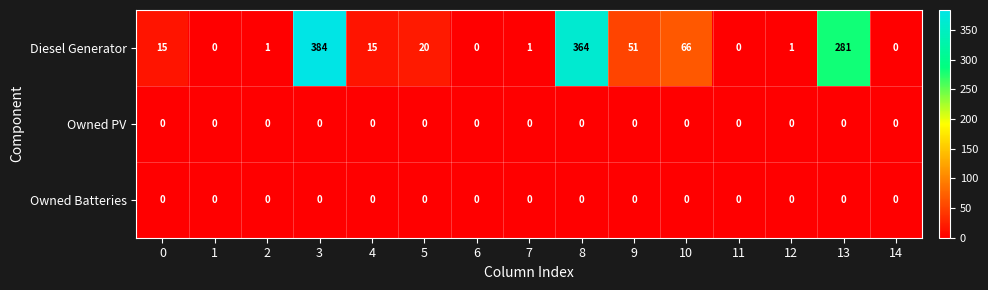

What is the highest value of the Diesel Generator series?

384